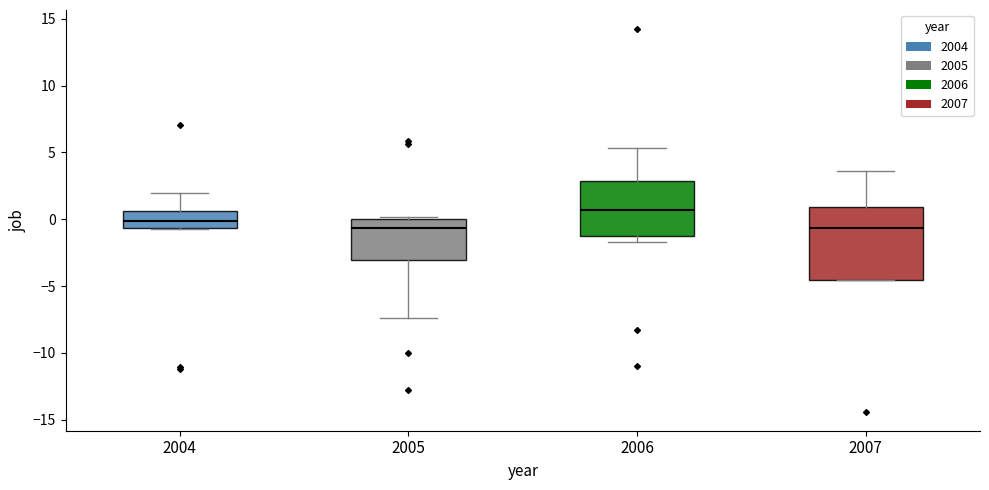

Which box has the highest median line?

2006